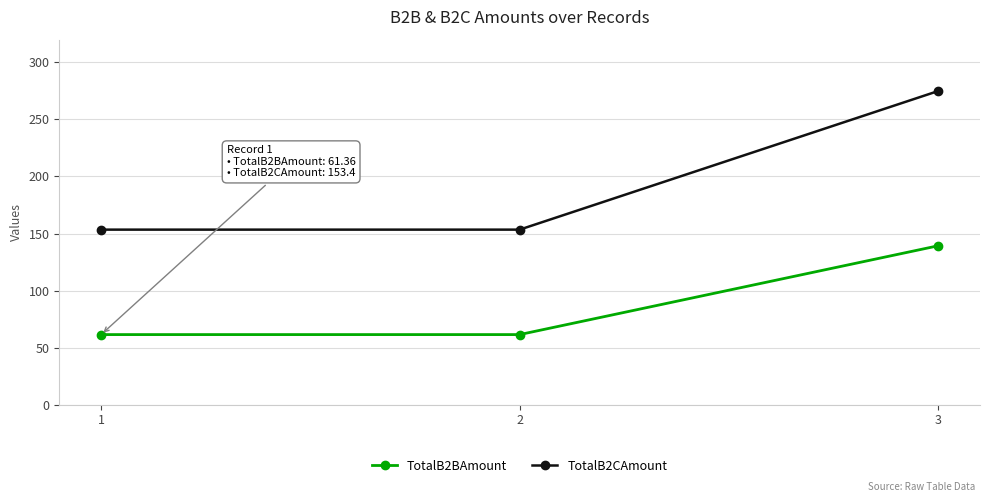

The TotalB2BAmount series shows 233.0 at 3. True or false?

False